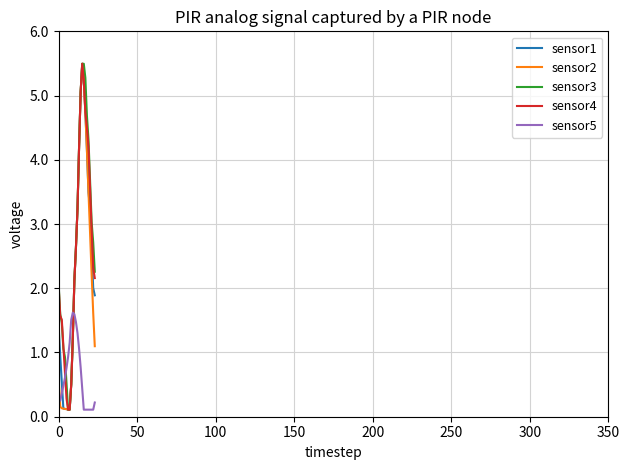

What is the maximum value shown in the chart?

5495.3